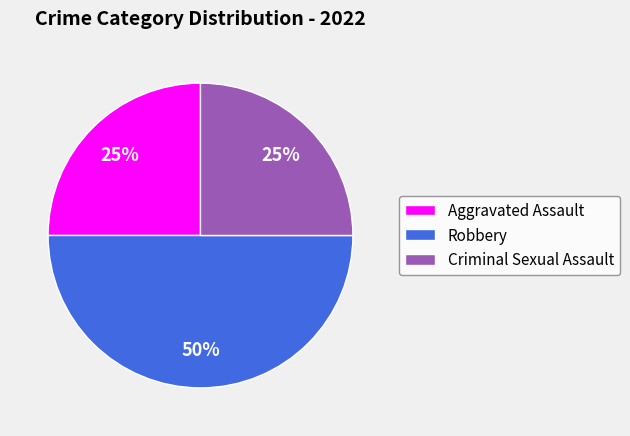

Between Criminal Sexual Assault and Robbery, which is larger?

Robbery